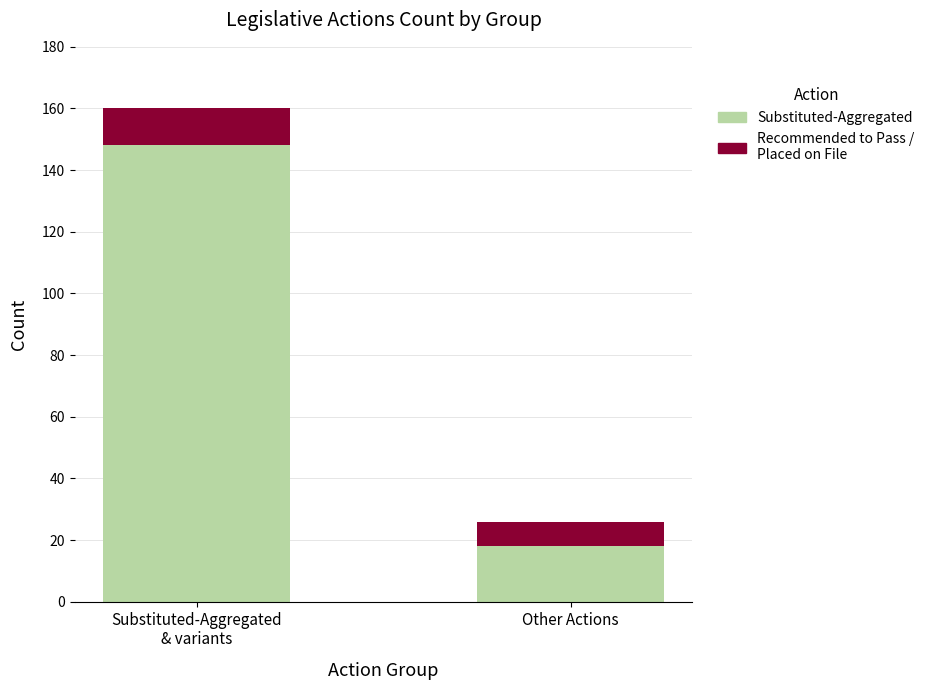

What is the difference between the maximum and minimum values in the Substituted-Aggregated series?

130